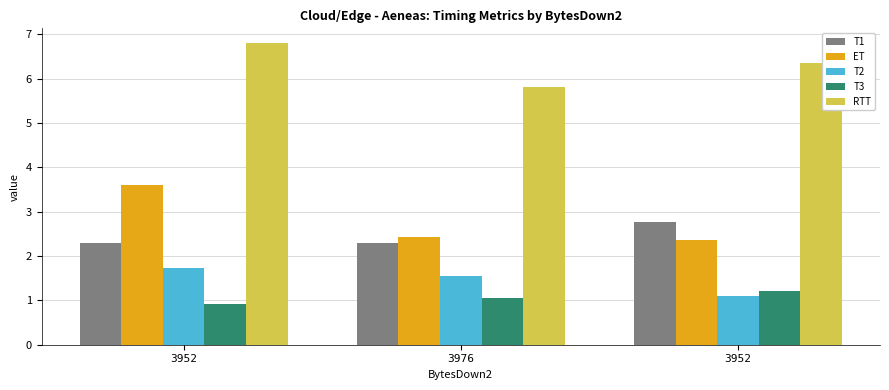

How many groups of bars are there?

3